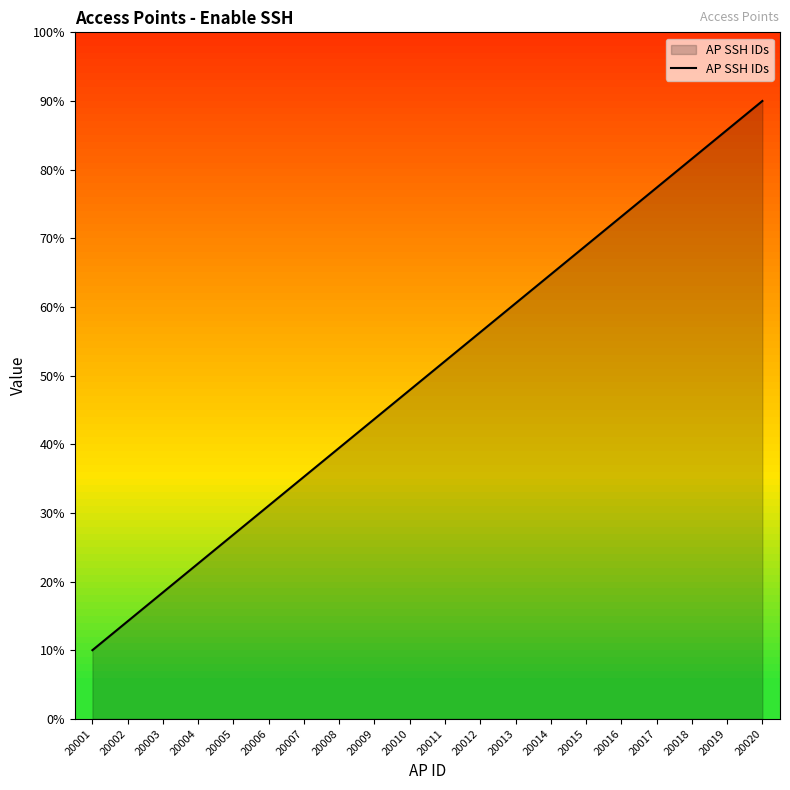

True or false: the data shows 112.3 at 20017.

False